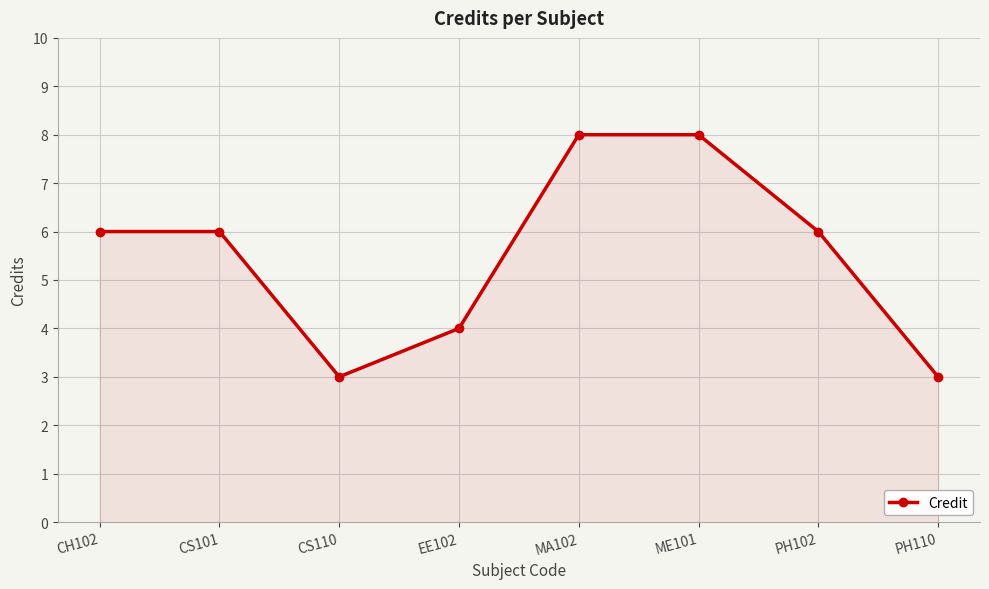

What is the smallest value displayed?

3